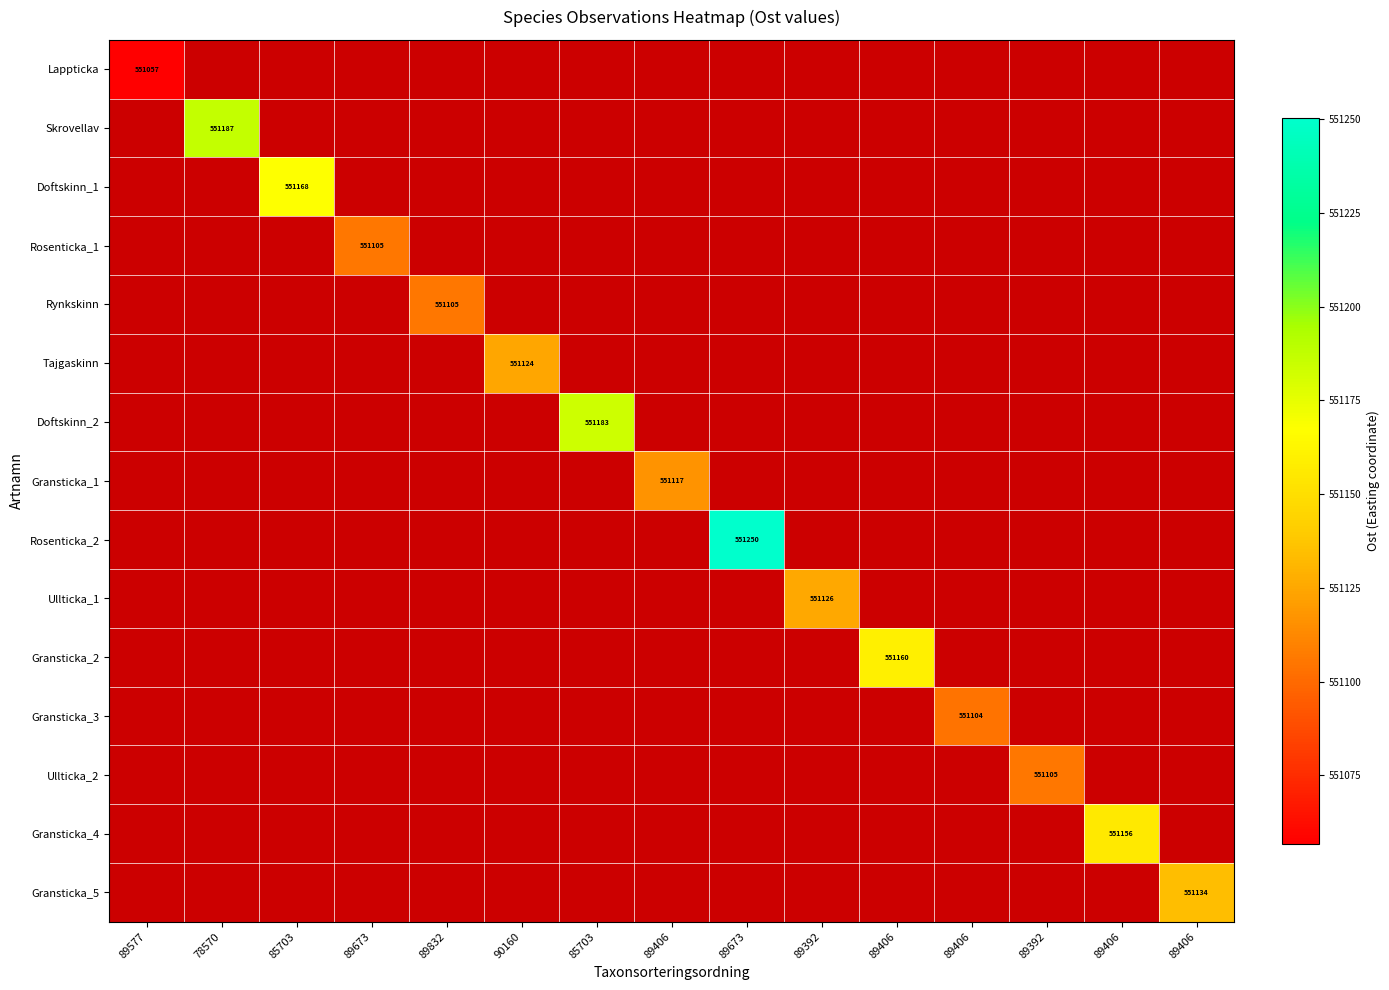

True or false: Rosenticka_2 has a value of 276214.4 at 89577.

False